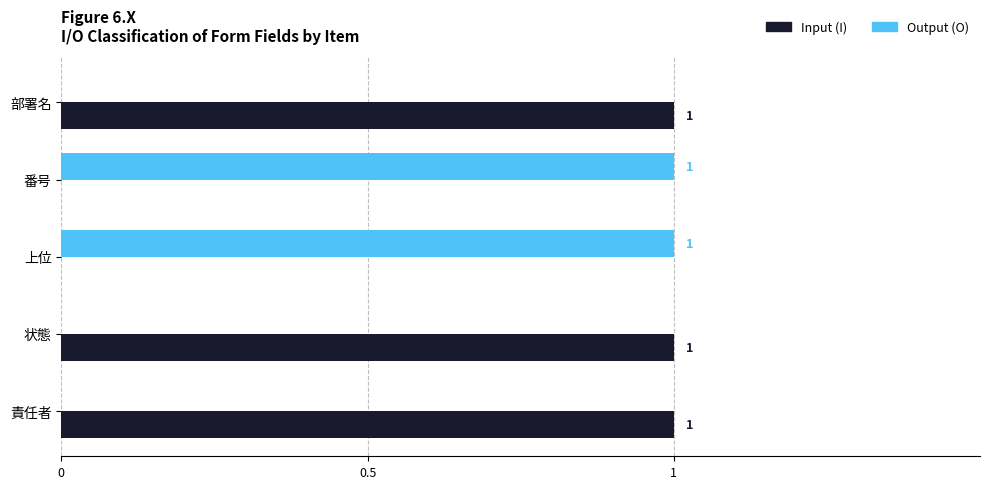

Is it true that Output (O) equals 0 at 責任者?

True